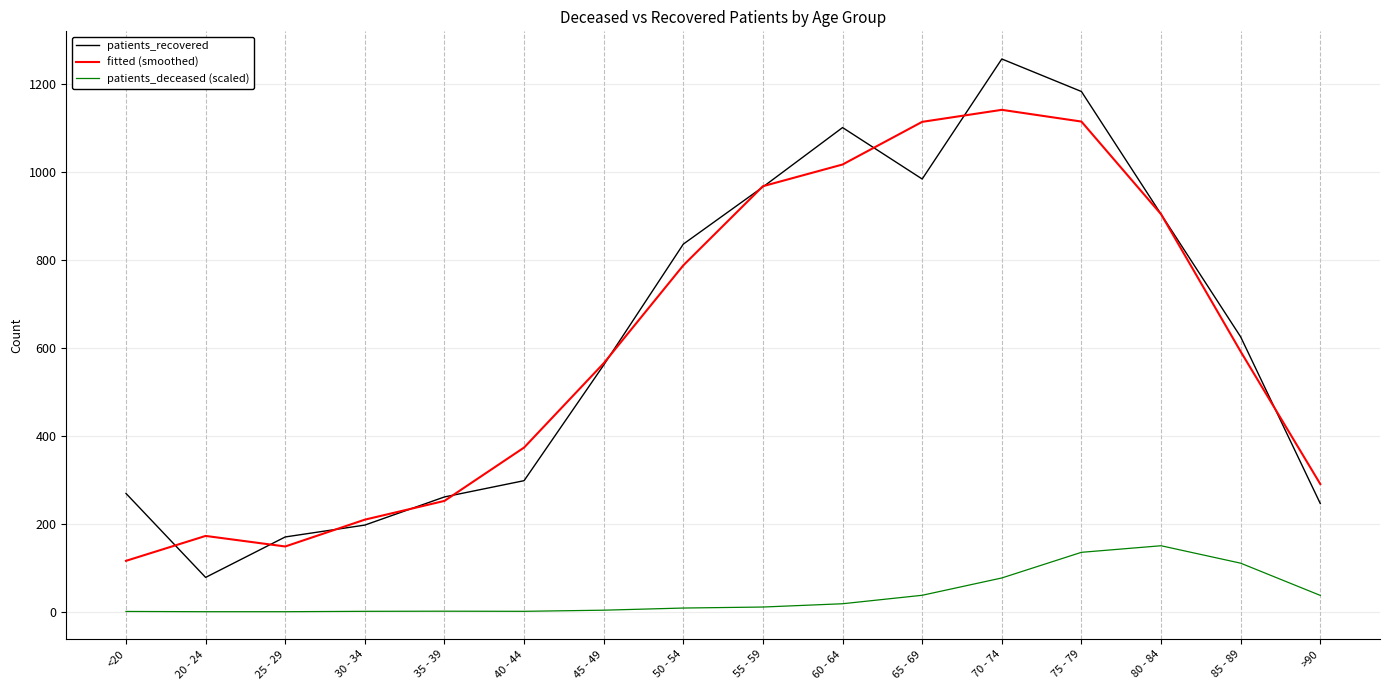

True or false: patients_deceased (scaled) and patients_recovered cross at least once.

False